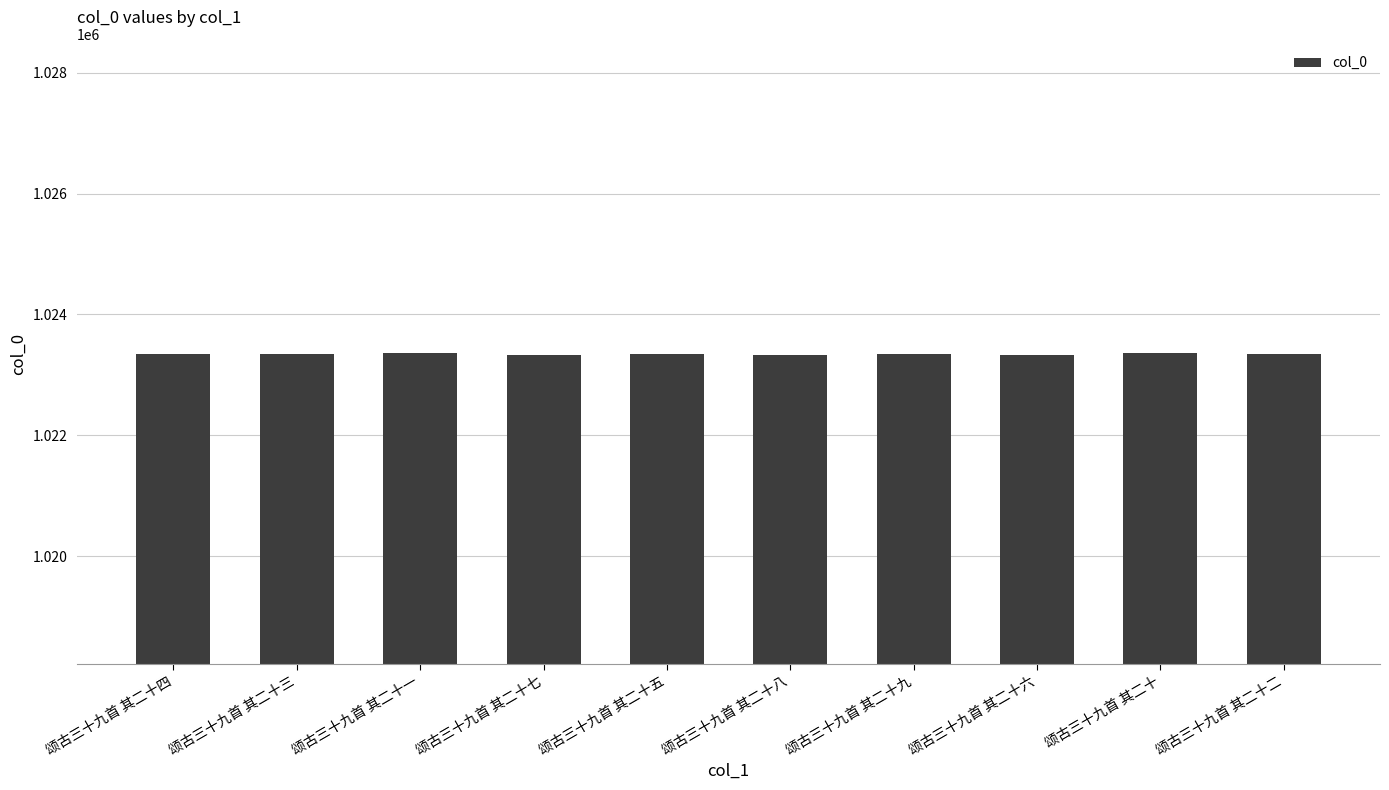

True or false: the data shows 1023332 at 颂古三十九首 其二十六.

True